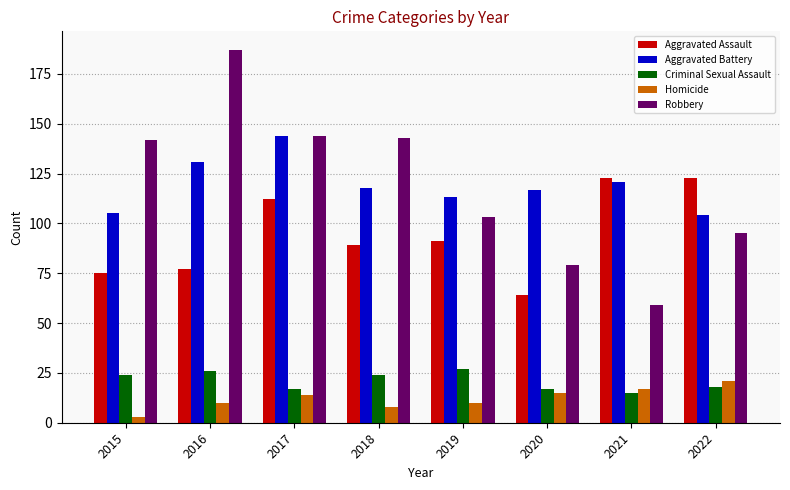

How many bars are there in total?

40